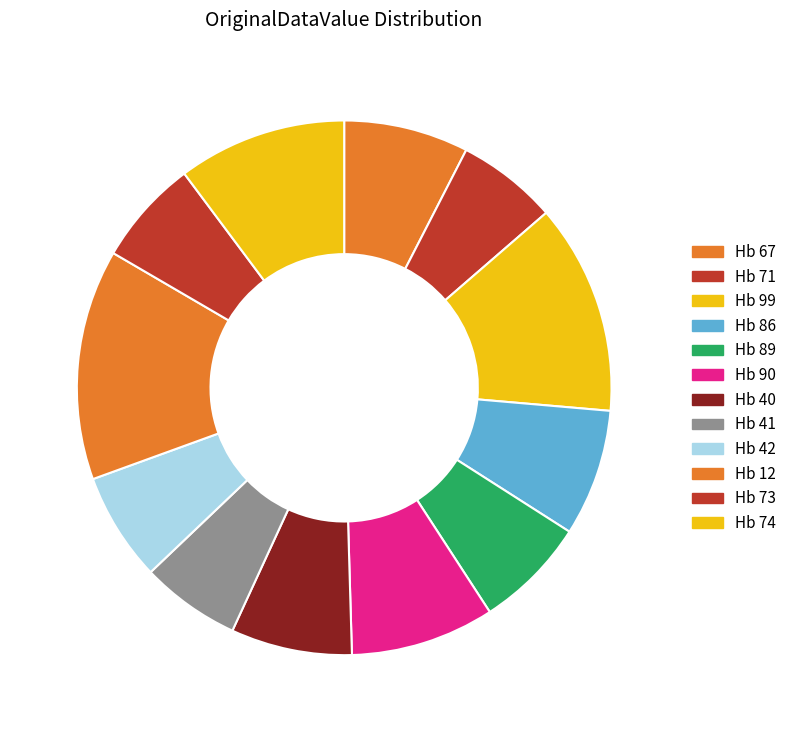

Is there any slice that represents more than half of the pie?

No